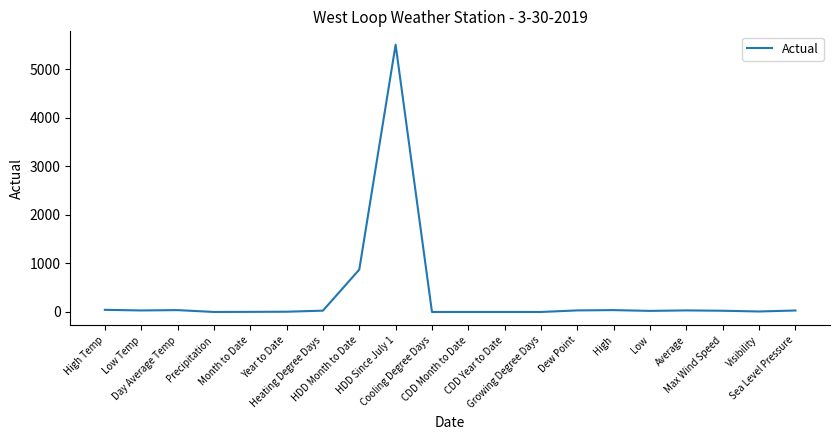

What is the greatest value displayed?

5503.0